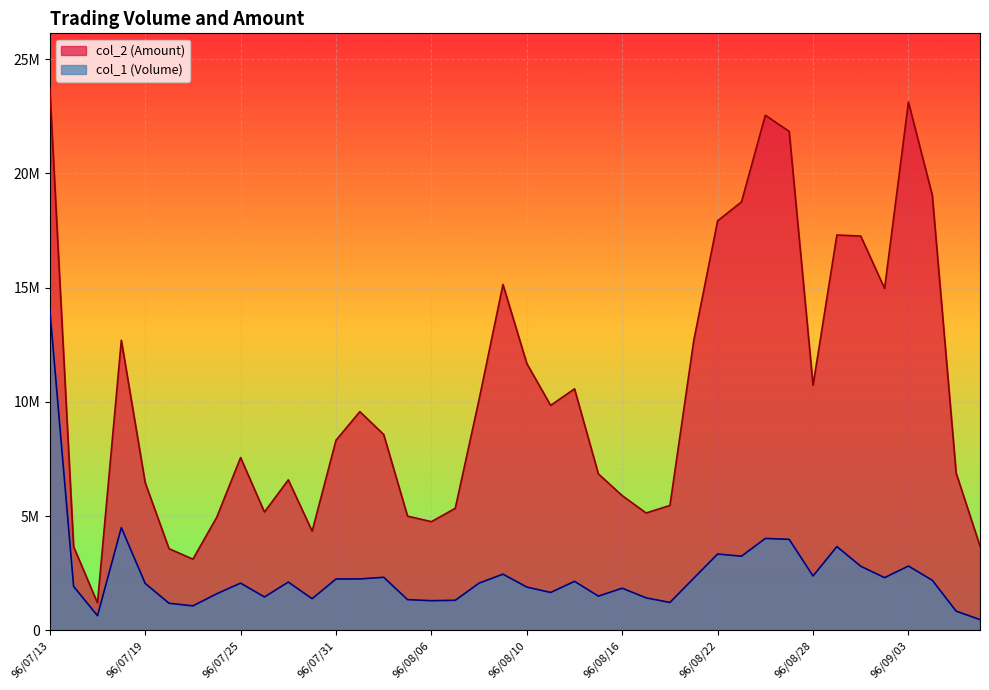

Between 96/08/13 and 96/08/30, which is larger?

96/08/30